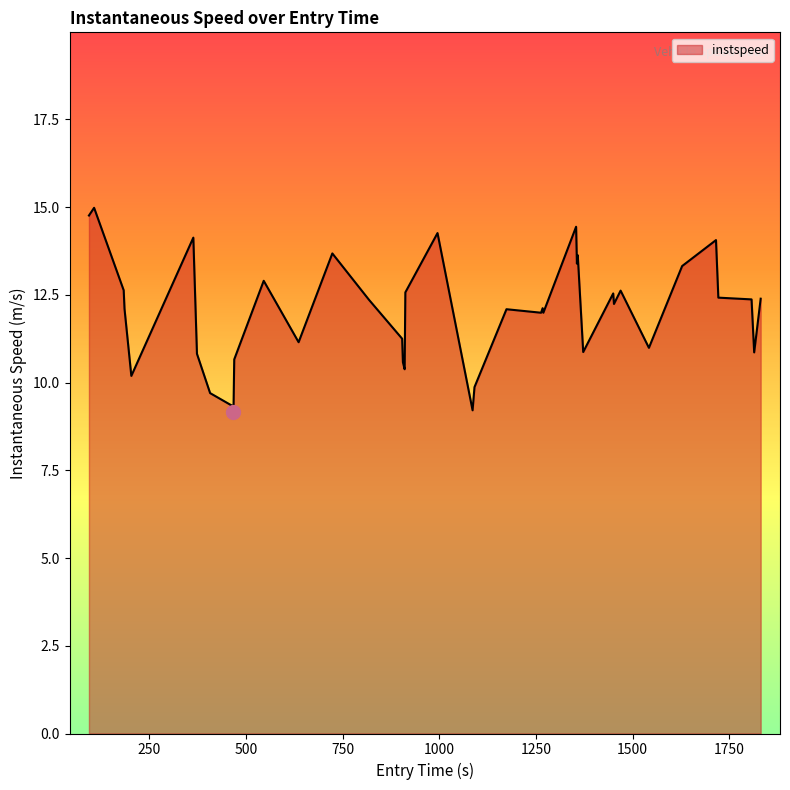

What is the greatest value displayed?

15.0